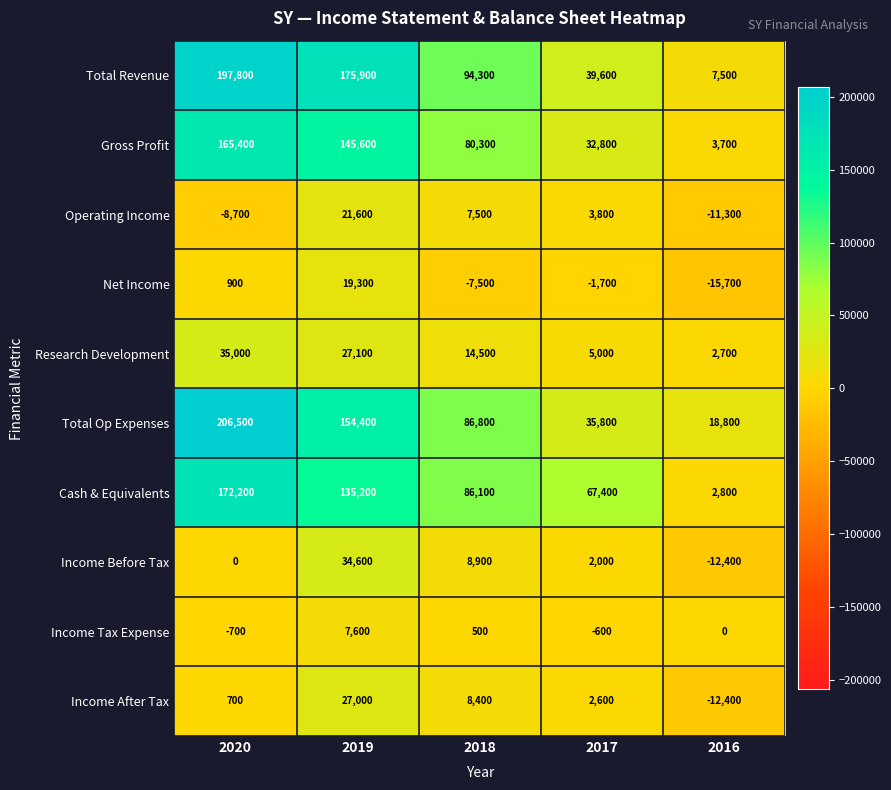

Rank the categories by Research Development value from lowest to highest.

2016, 2017, 2018, 2019, 2020